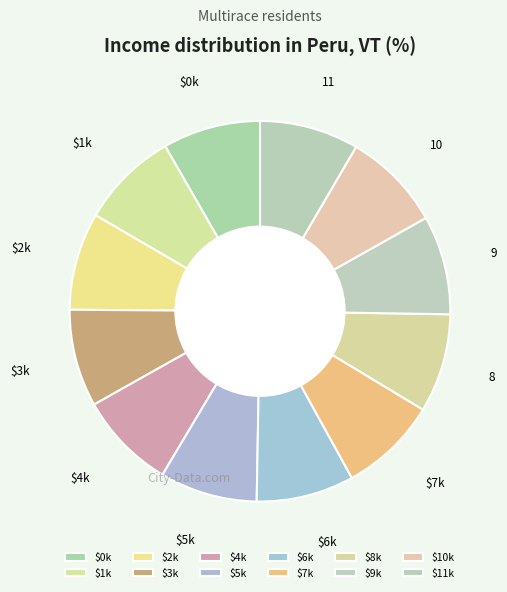

Count the number of slices in the pie.

12